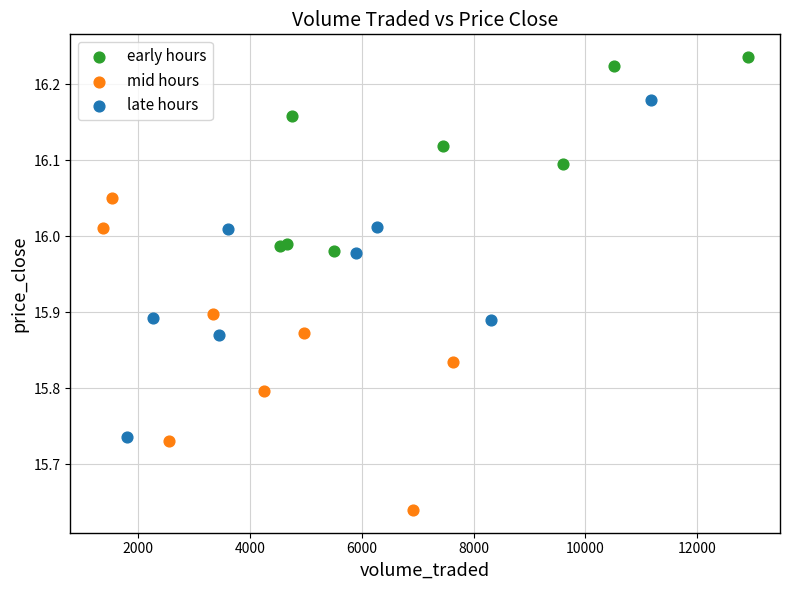

Which series has the widest spread of Y values?

late hours